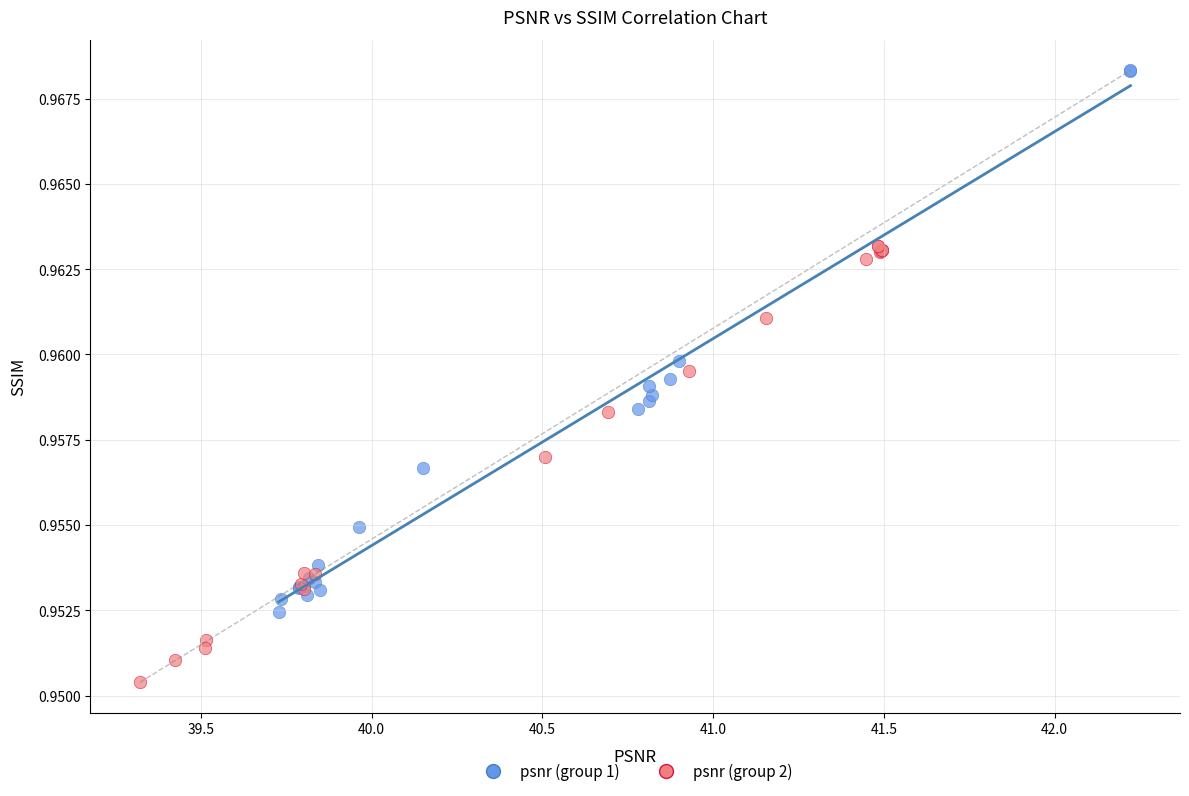

Which series has the largest Y range (max minus min)?

psnr (group 1)